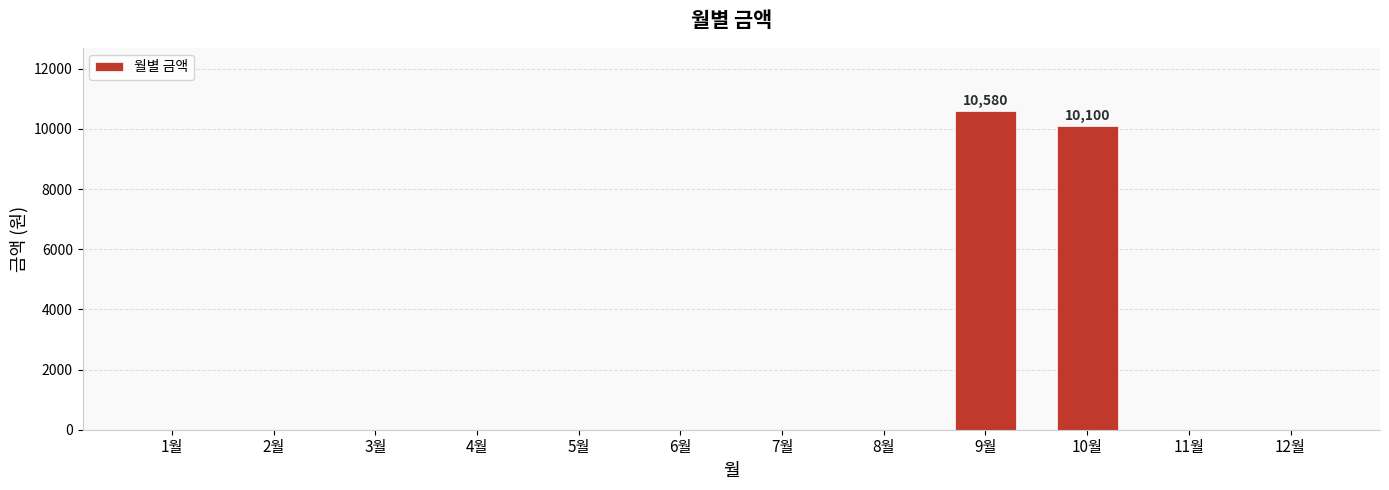

What is the sum of all values?

20680